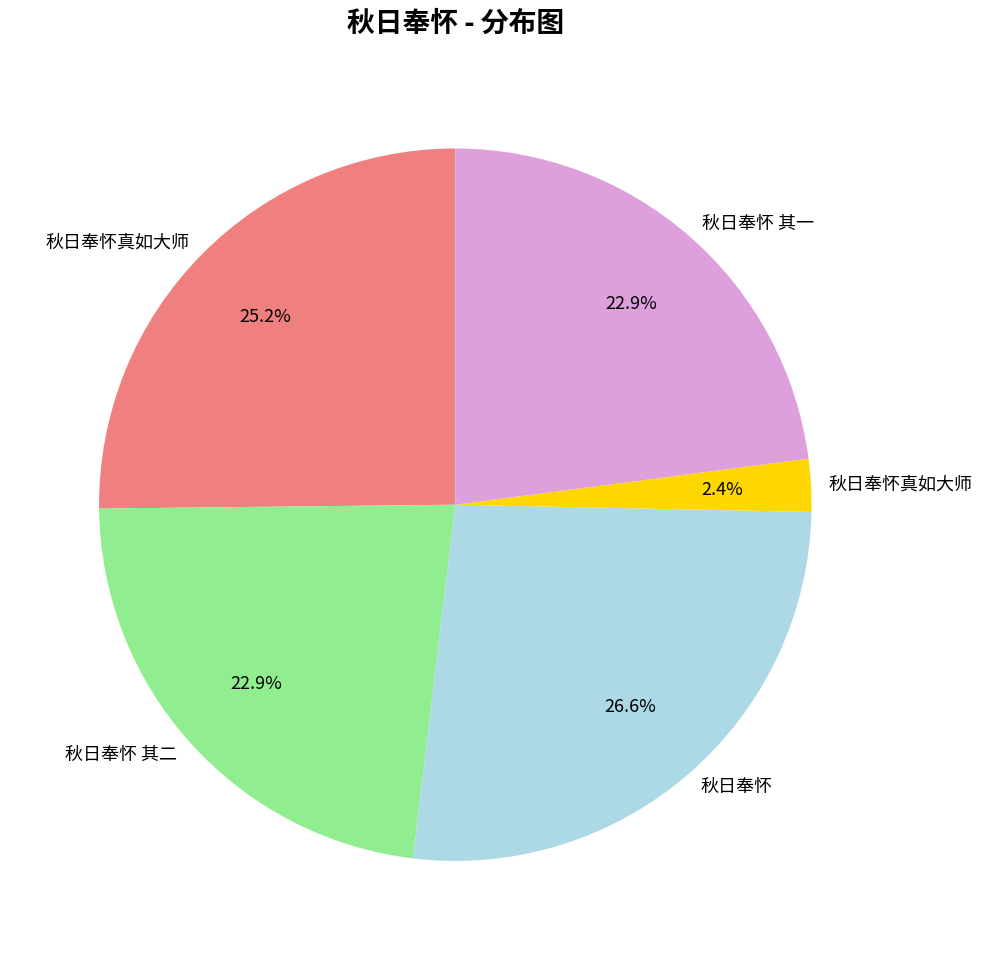

How many segments does this pie chart have?

5